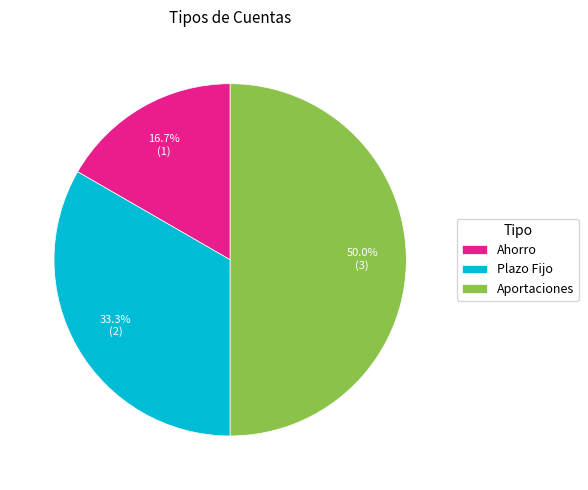

Is Plazo Fijo the majority of the pie?

No